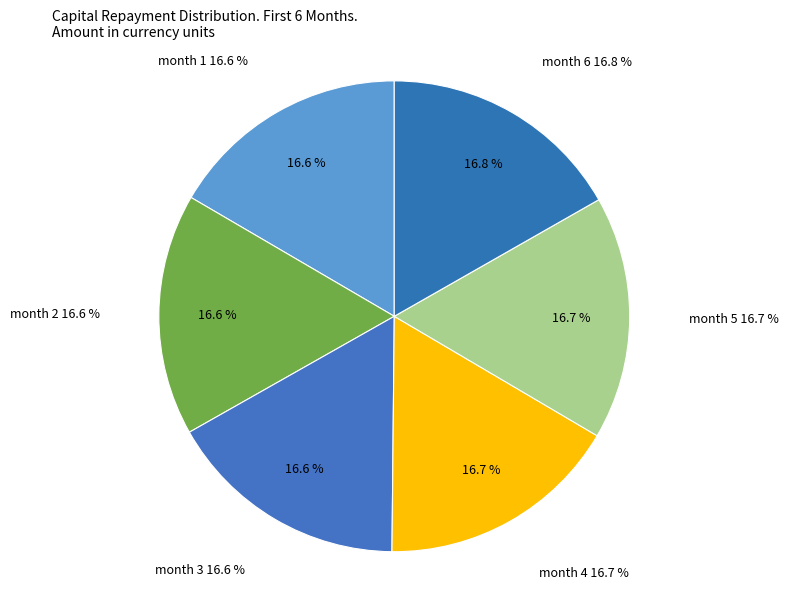

True or false: month 4 accounts for 24% of the total.

False